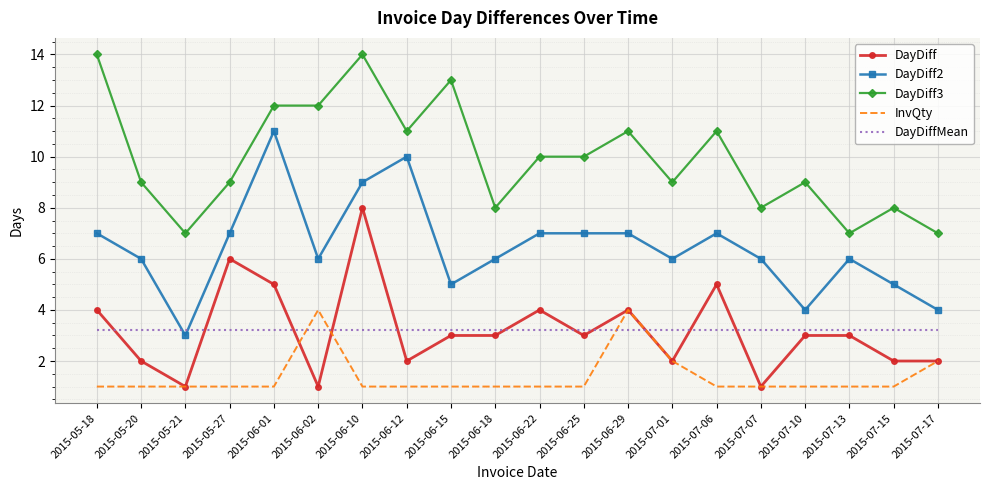

Reading right to left, extract all data points from this chart.

DayDiff: 2015-07-17=2.0	2015-07-15=2.0	2015-07-13=3.0	2015-07-10=3.0	2015-07-07=1.0	2015-07-06=5.0	2015-07-01=2.0	2015-06-29=4.0	2015-06-25=3.0	2015-06-22=4.0	2015-06-18=3.0	2015-06-15=3.0	2015-06-12=2.0	2015-06-10=8.0	2015-06-02=1.0	2015-06-01=5.0	2015-05-27=6.0	2015-05-21=1.0	2015-05-20=2.0	2015-05-18=4.0
DayDiff2: 2015-07-17=4.0	2015-07-15=5.0	2015-07-13=6.0	2015-07-10=4.0	2015-07-07=6.0	2015-07-06=7.0	2015-07-01=6.0	2015-06-29=7.0	2015-06-25=7.0	2015-06-22=7.0	2015-06-18=6.0	2015-06-15=5.0	2015-06-12=10.0	2015-06-10=9.0	2015-06-02=6.0	2015-06-01=11.0	2015-05-27=7.0	2015-05-21=3.0	2015-05-20=6.0	2015-05-18=7.0
DayDiff3: 2015-07-17=7.0	2015-07-15=8.0	2015-07-13=7.0	2015-07-10=9.0	2015-07-07=8.0	2015-07-06=11.0	2015-07-01=9.0	2015-06-29=11.0	2015-06-25=10.0	2015-06-22=10.0	2015-06-18=8.0	2015-06-15=13.0	2015-06-12=11.0	2015-06-10=14.0	2015-06-02=12.0	2015-06-01=12.0	2015-05-27=9.0	2015-05-21=7.0	2015-05-20=9.0	2015-05-18=14.0
InvQty: 2015-07-17=2.0	2015-07-15=1.0	2015-07-13=1.0	2015-07-10=1.0	2015-07-07=1.0	2015-07-06=1.0	2015-07-01=2.0	2015-06-29=4.0	2015-06-25=1.0	2015-06-22=1.0	2015-06-18=1.0	2015-06-15=1.0	2015-06-12=1.0	2015-06-10=1.0	2015-06-02=4.0	2015-06-01=1.0	2015-05-27=1.0	2015-05-21=1.0	2015-05-20=1.0	2015-05-18=1.0
DayDiffMean: 2015-07-17=3.2	2015-07-15=3.2	2015-07-13=3.2	2015-07-10=3.2	2015-07-07=3.2	2015-07-06=3.2	2015-07-01=3.2	2015-06-29=3.2	2015-06-25=3.2	2015-06-22=3.2	2015-06-18=3.2	2015-06-15=3.2	2015-06-12=3.2	2015-06-10=3.2	2015-06-02=3.2	2015-06-01=3.2	2015-05-27=3.2	2015-05-21=3.2	2015-05-20=3.2	2015-05-18=3.2